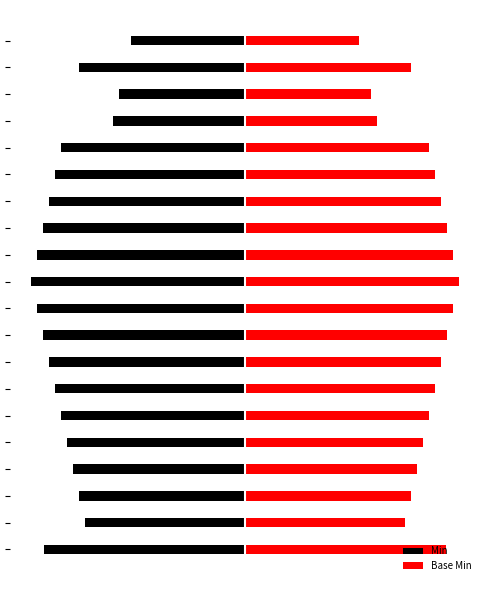

What is the smallest value displayed?

-2.3